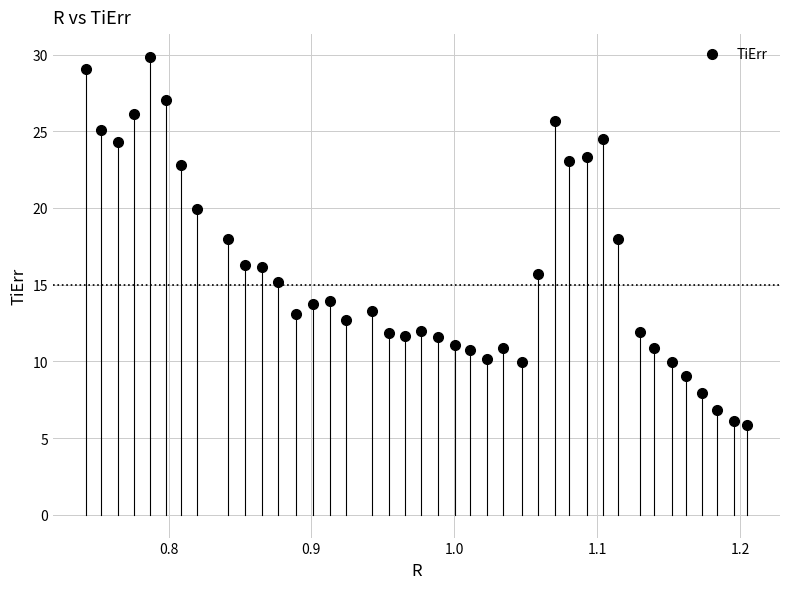

What is the range of X values (max minus min)?

0.5